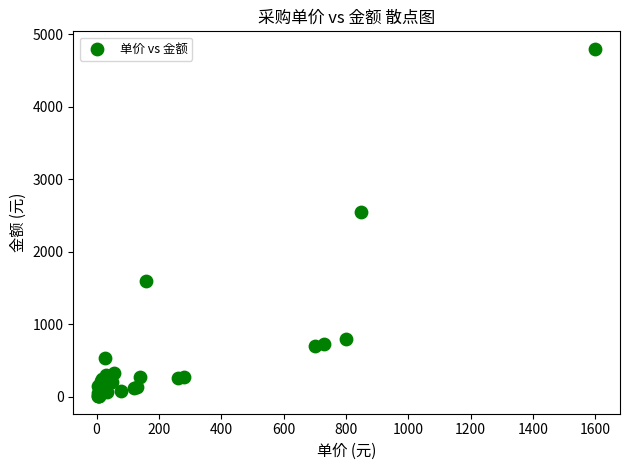

What Y value in the scatter plot is closest to 2403?

2550